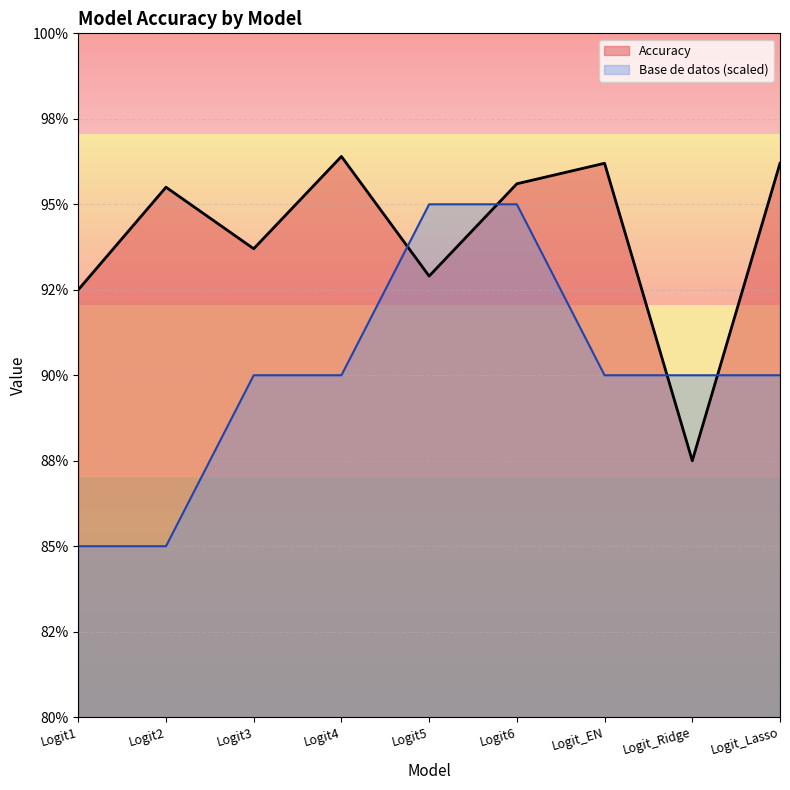

At which category is the sum across all series the highest?

Logit6